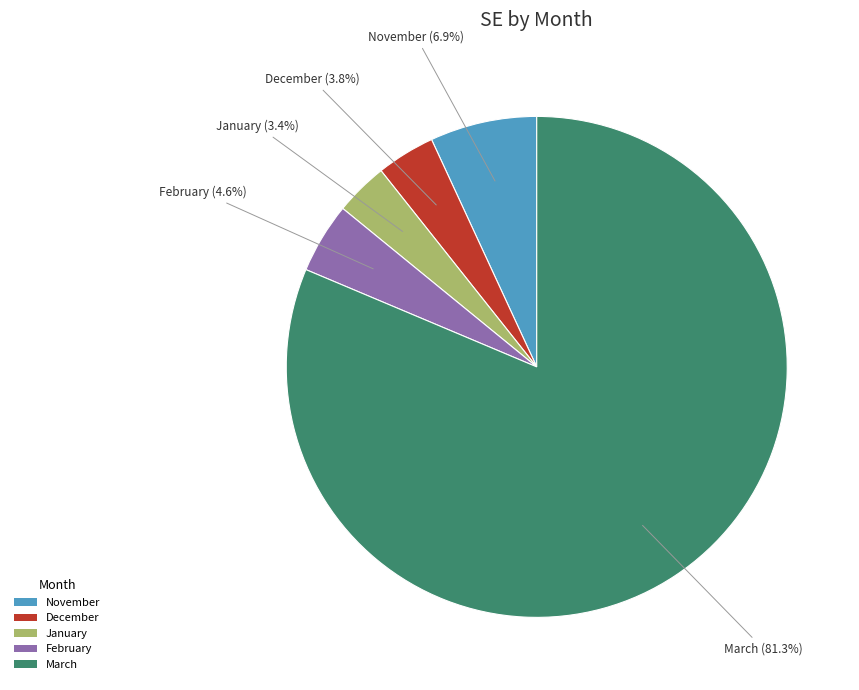

Combined, what portion of the pie is December and November?

10.7%